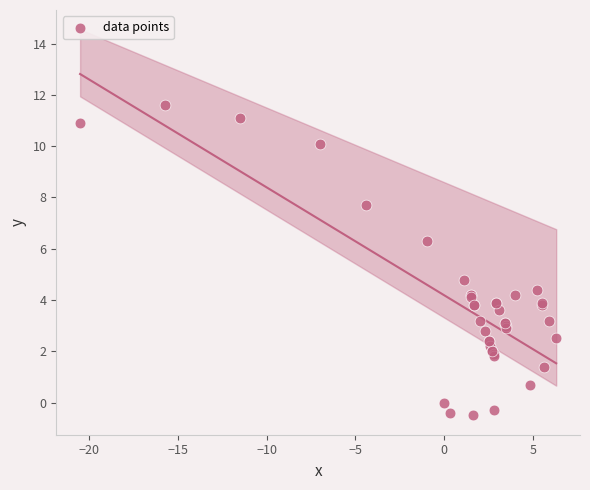

What Y value in the scatter plot is closest to 5?

4.8